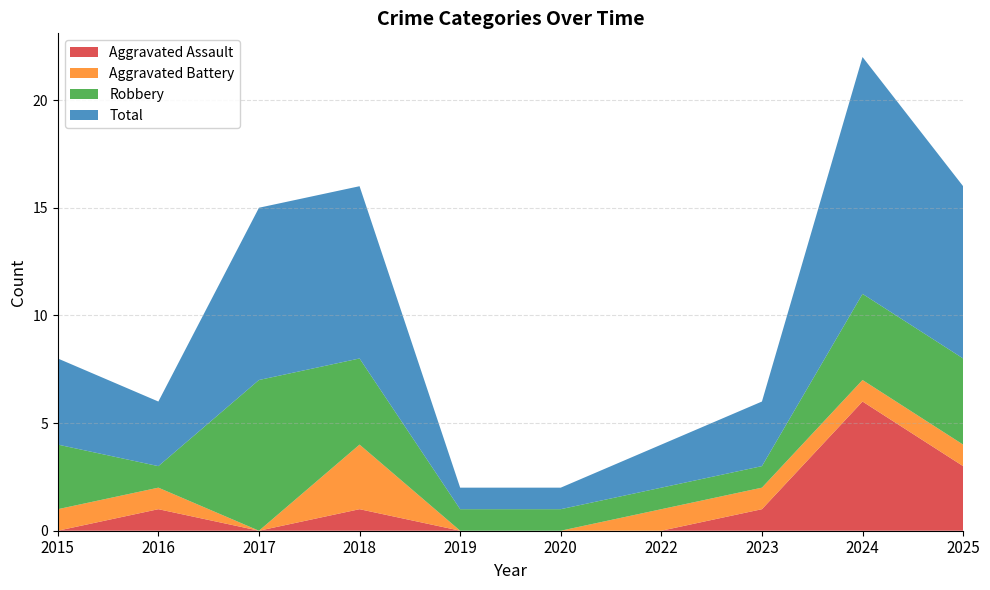

Reading left to right, what are all the values shown in this chart?

Aggravated Assault: 2015=0	2016=1	2017=0	2018=1	2019=0	2020=0	2022=0	2023=1	2024=6	2025=3
Aggravated Battery: 2015=1	2016=1	2017=0	2018=3	2019=0	2020=0	2022=1	2023=1	2024=1	2025=1
Robbery: 2015=3	2016=1	2017=7	2018=4	2019=1	2020=1	2022=1	2023=1	2024=4	2025=4
Total: 2015=4	2016=3	2017=8	2018=8	2019=1	2020=1	2022=2	2023=3	2024=11	2025=8